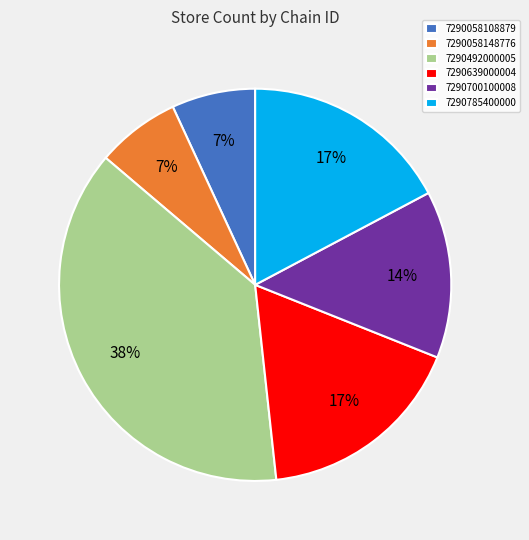

Which slice is the largest?

7290492000005